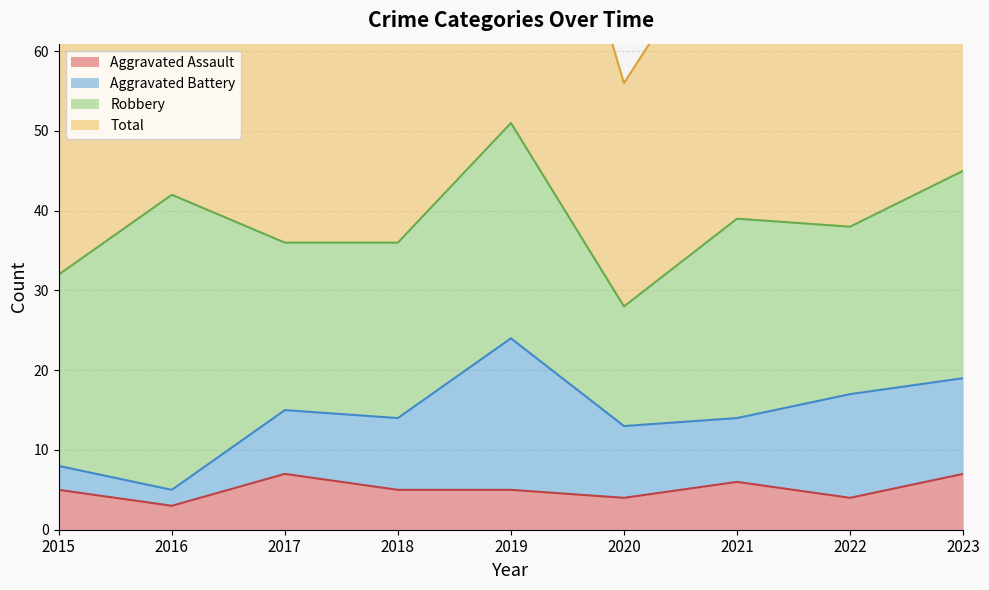

At which category is the sum across all series the highest?

2019